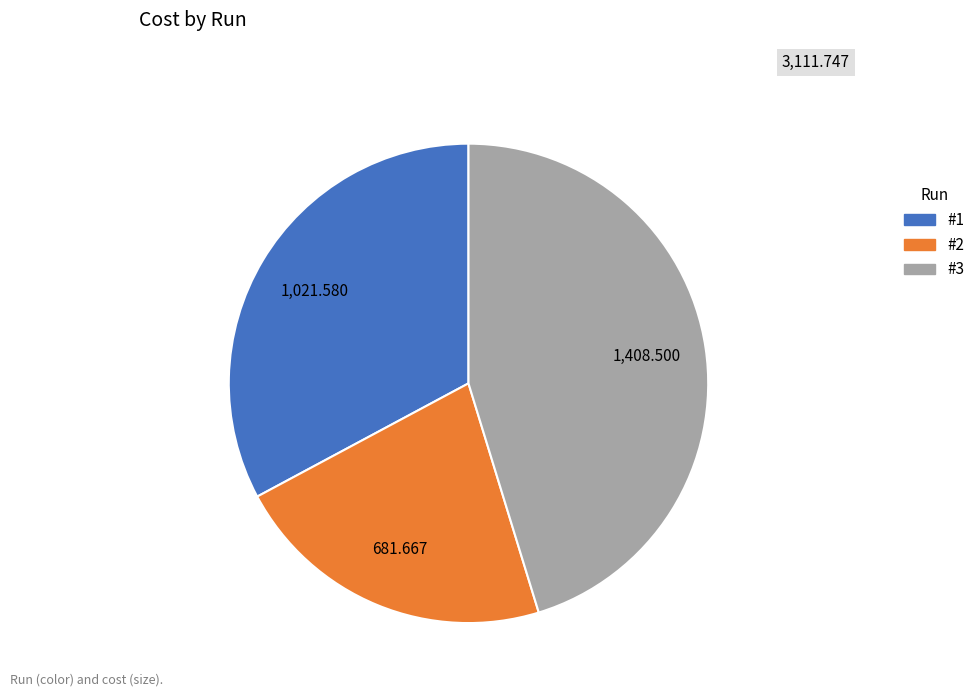

Combined, do #1 and #3 account for over 50%?

Yes